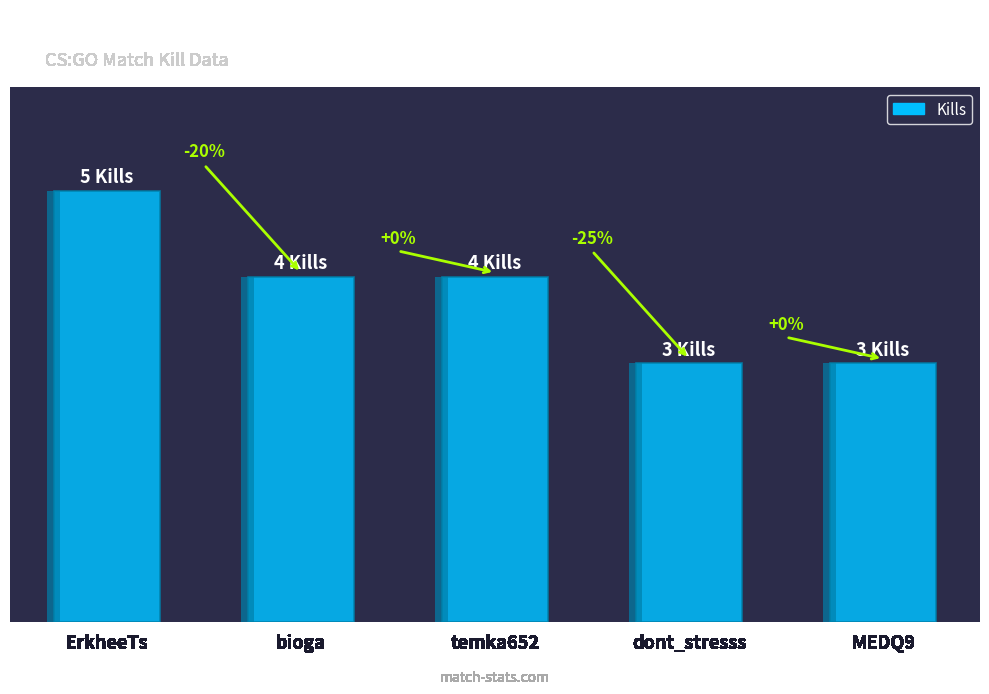

What is the change in value from ErkheeTs to dont_stresss?

-2